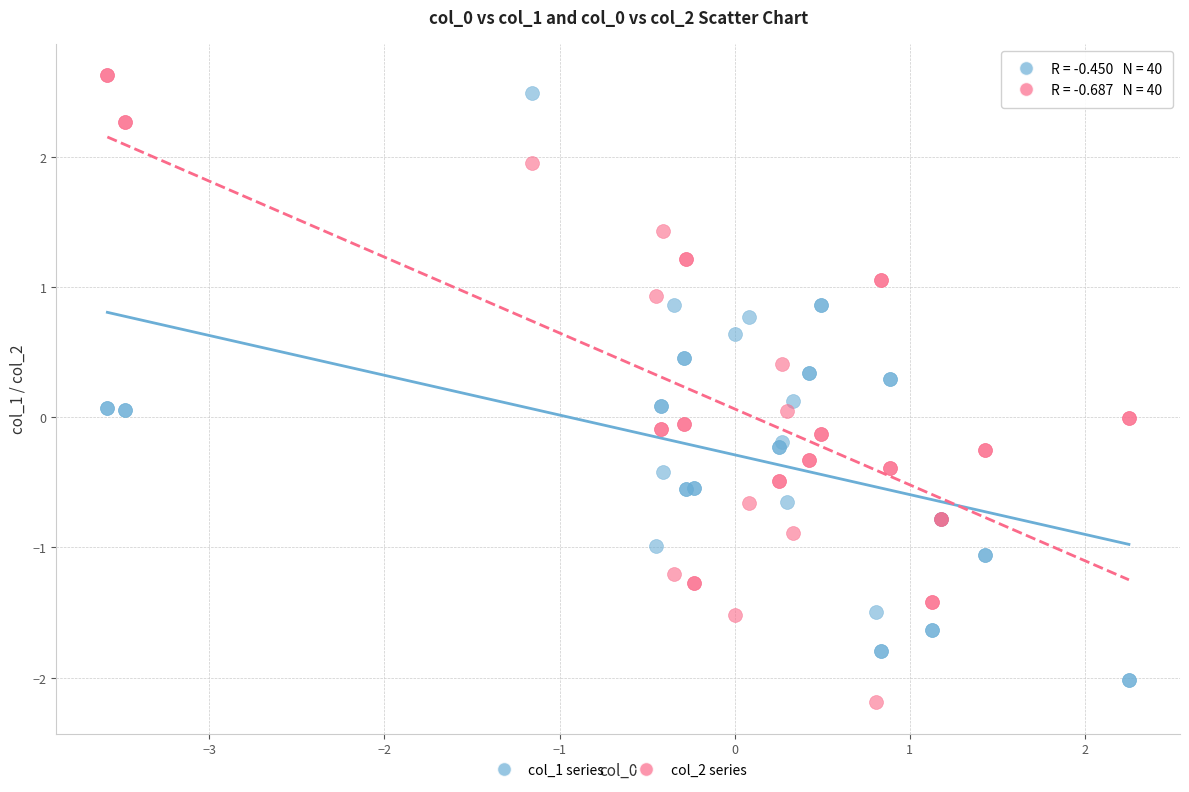

What is the X range (max minus min) for the scatter plot?

5.8